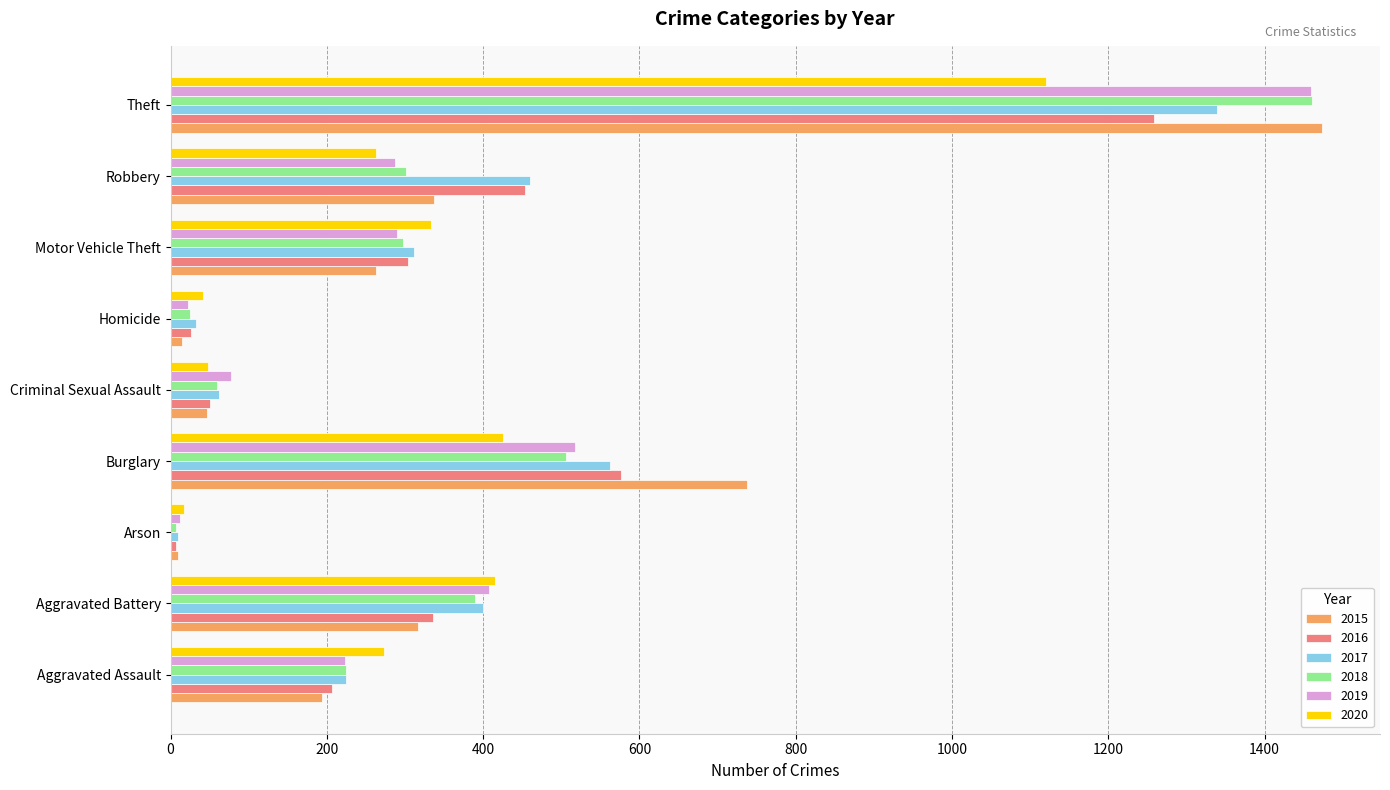

True or false: 2020 has a value of 734 at Aggravated Battery.

False